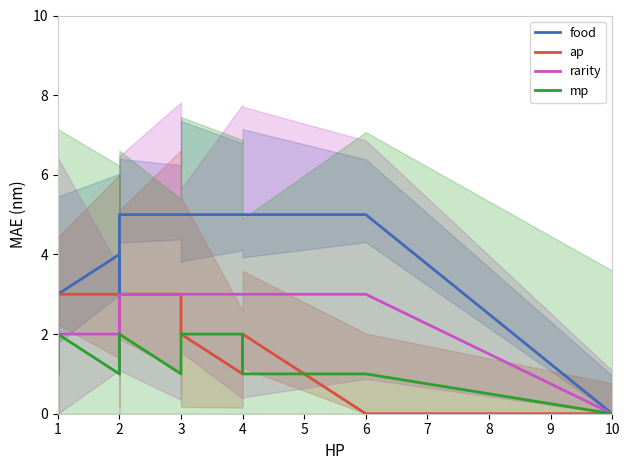

True or false: food and ap intersect in this chart.

False